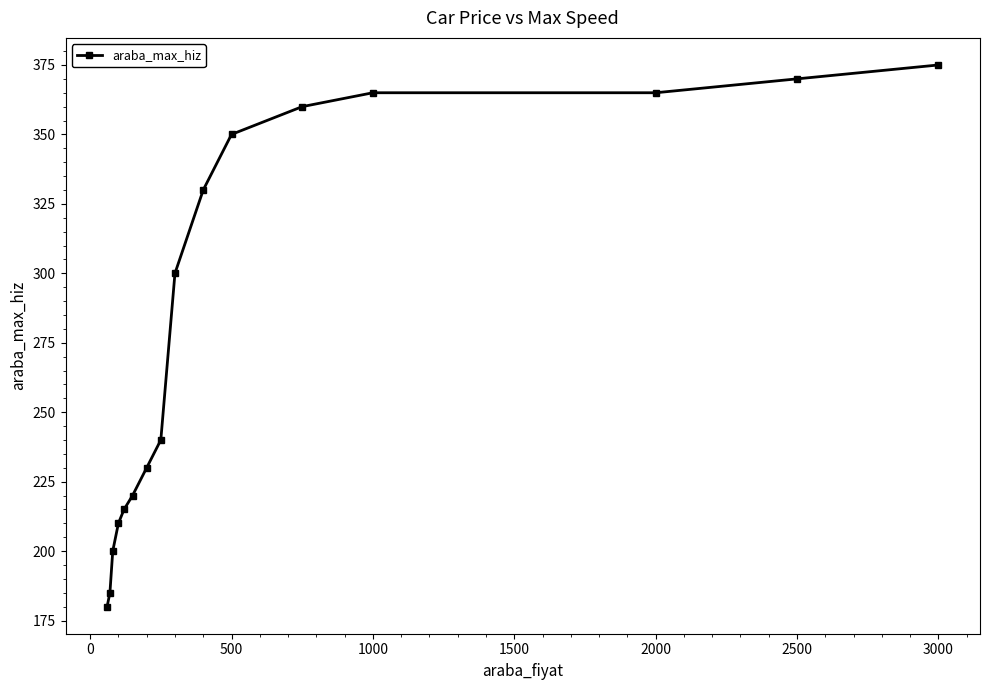

What is the difference between the maximum and second lowest values?

190